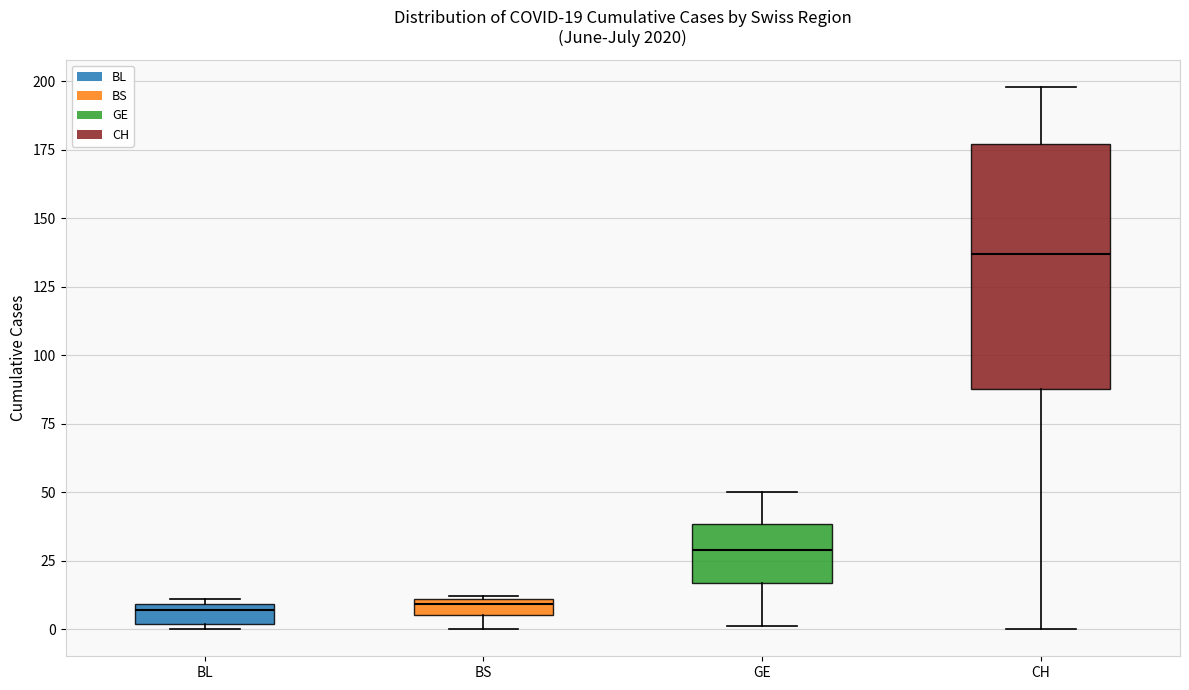

Comparing the boxes themselves (not the whiskers), which one is the tallest?

CH